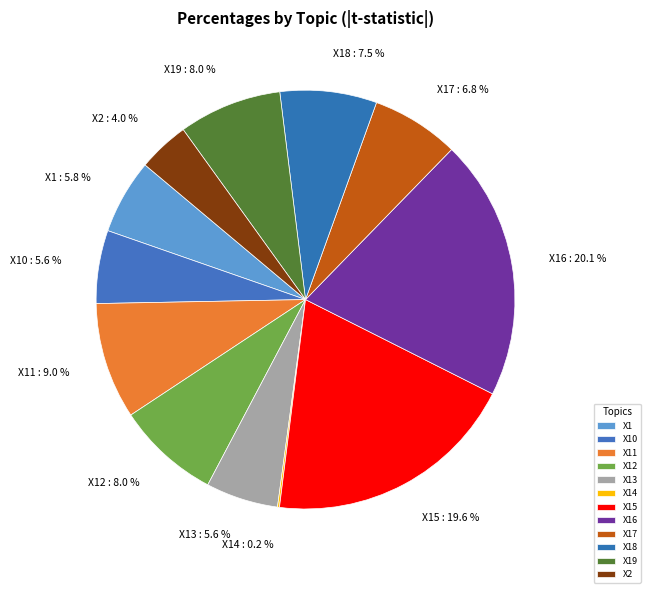

Is X15 the majority of the pie?

No